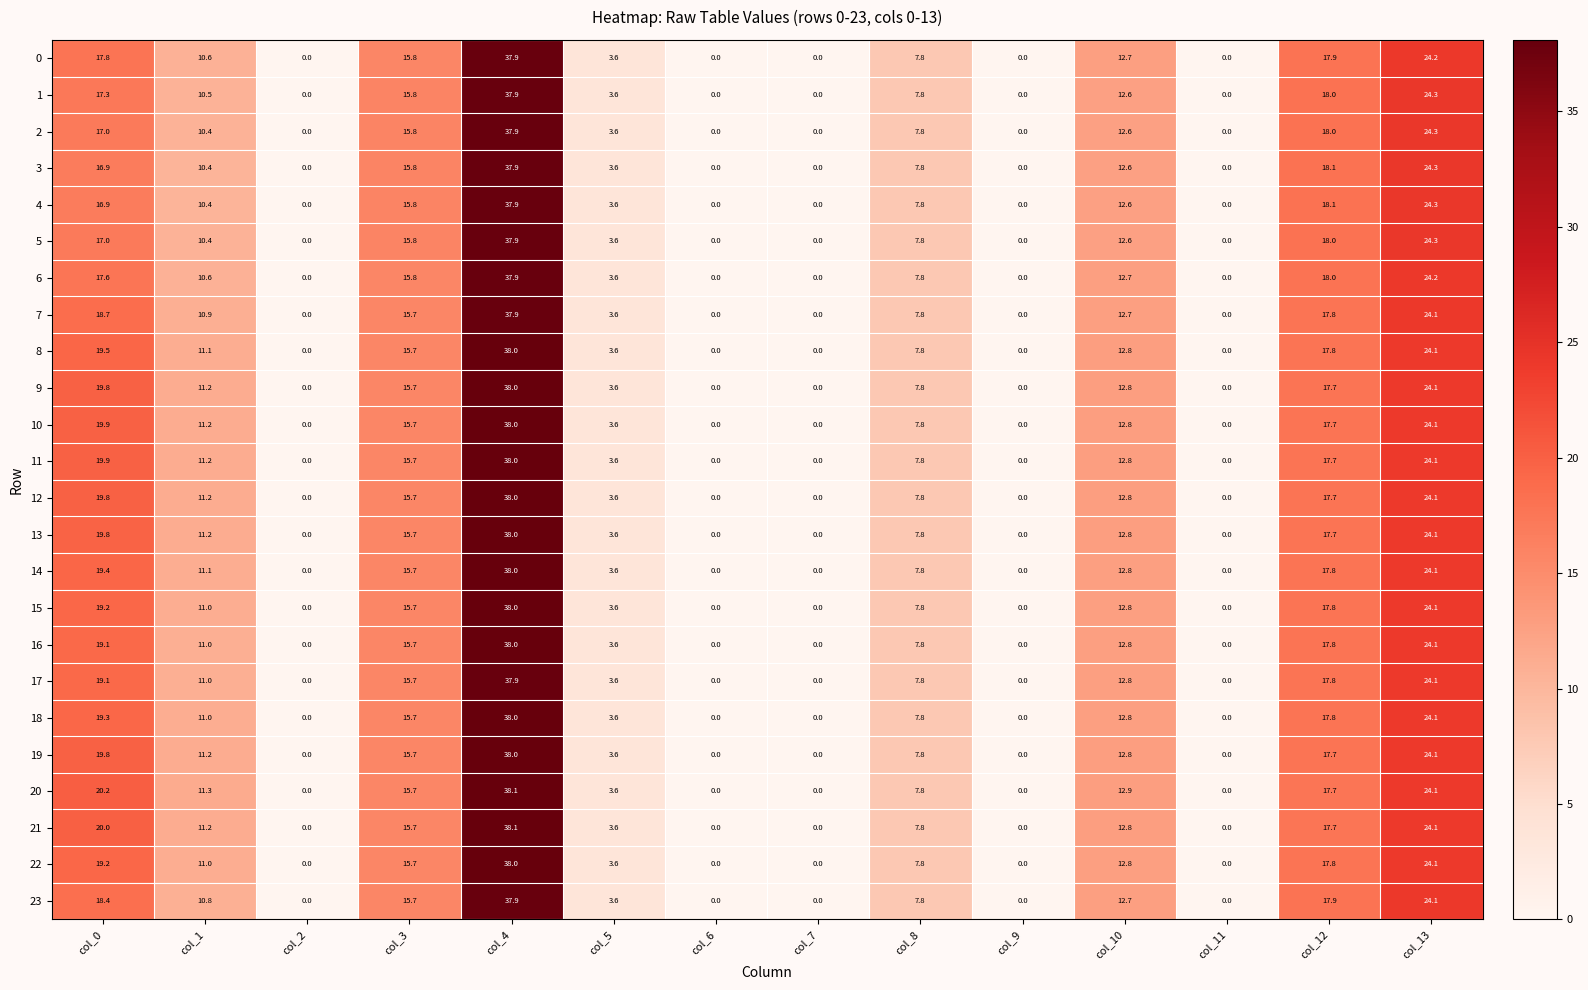

How many values in the 12 series are below 11?

7